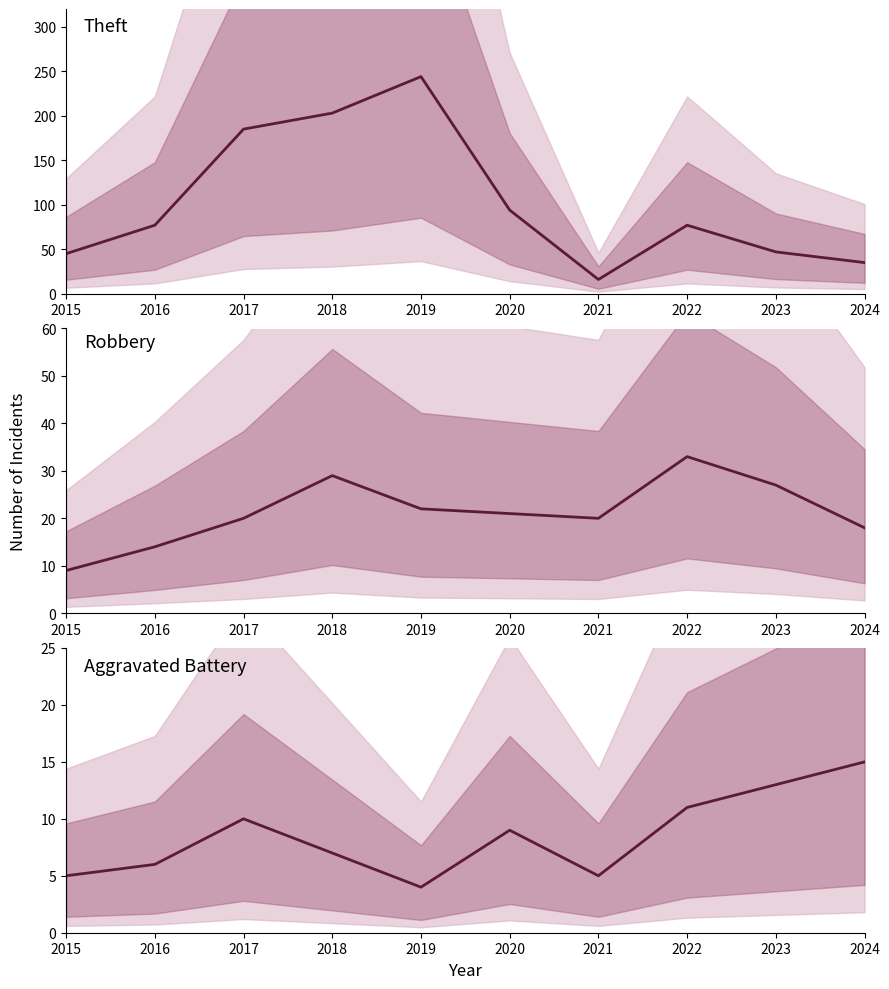

What is the spread (max minus min) of values at 2016?

71